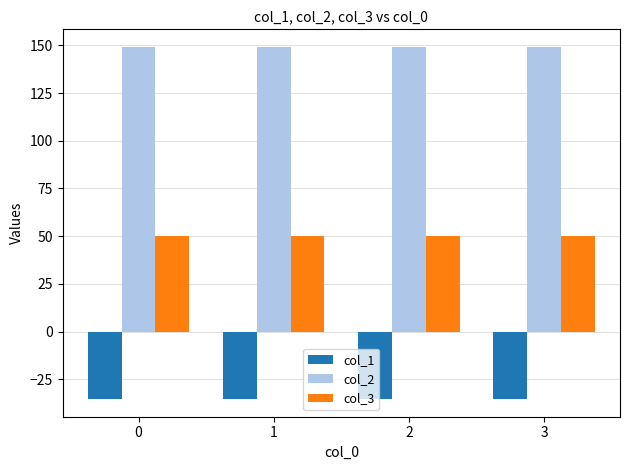

Reading left to right, list all the values displayed in this chart.

col_1: -35.4	-35.4	-35.4	-35.4
col_2: 149.2	149.2	149.2	149.2
col_3: 50.0	50.0	50.0	50.0